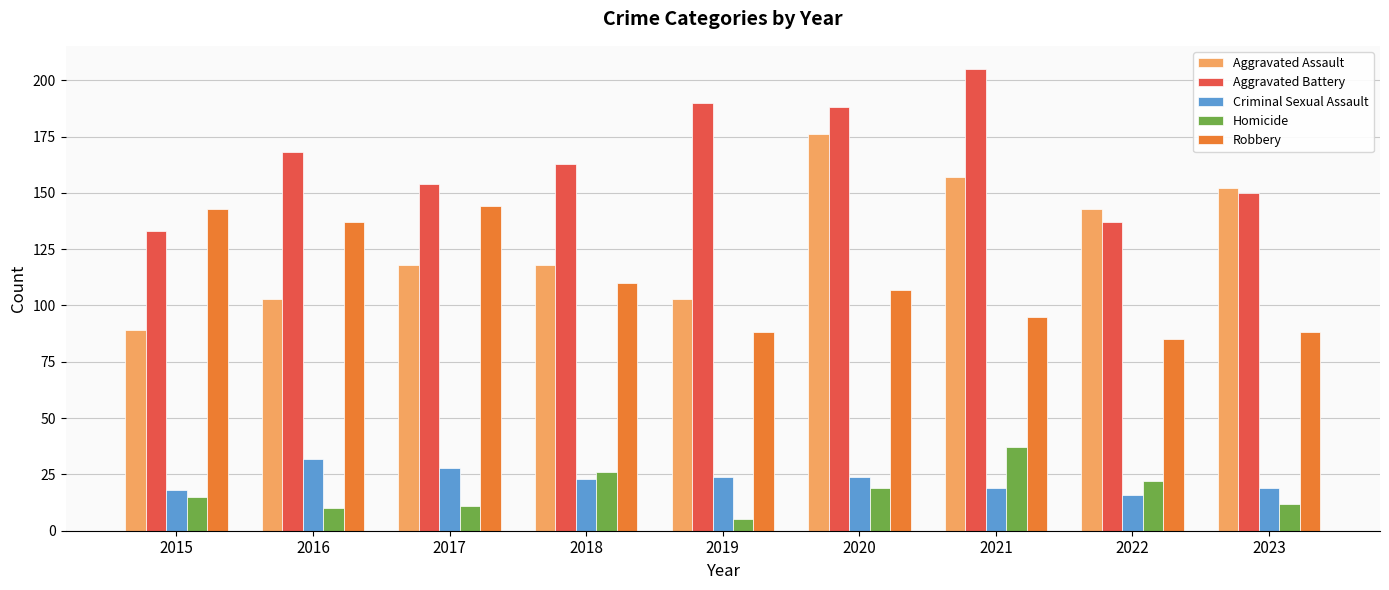

What is the total value across all series at 2016?

450